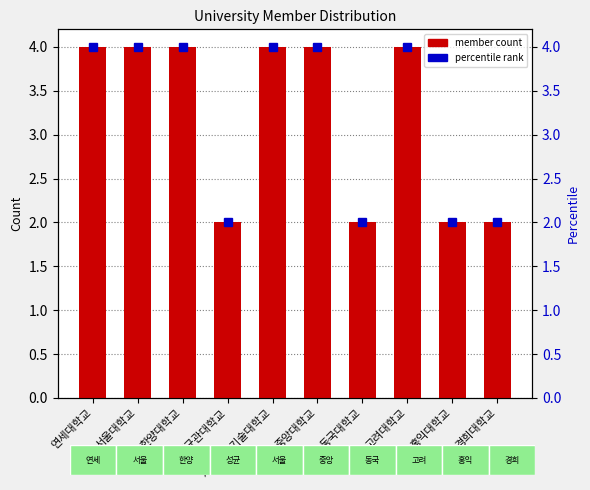

Rank the categories by value from lowest to highest.

성균관대학교, 동국대학교, 홍익대학교, 경희대학교, 연세대학교, 서울대학교, 한양대학교, 서울과학기술대학교, 중앙대학교, 고려대학교